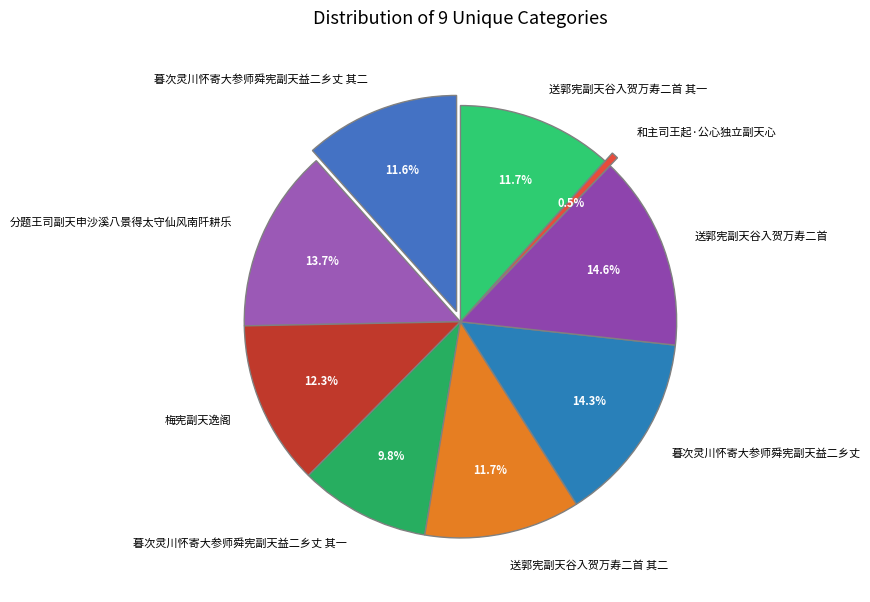

How many slices are in this pie chart?

9